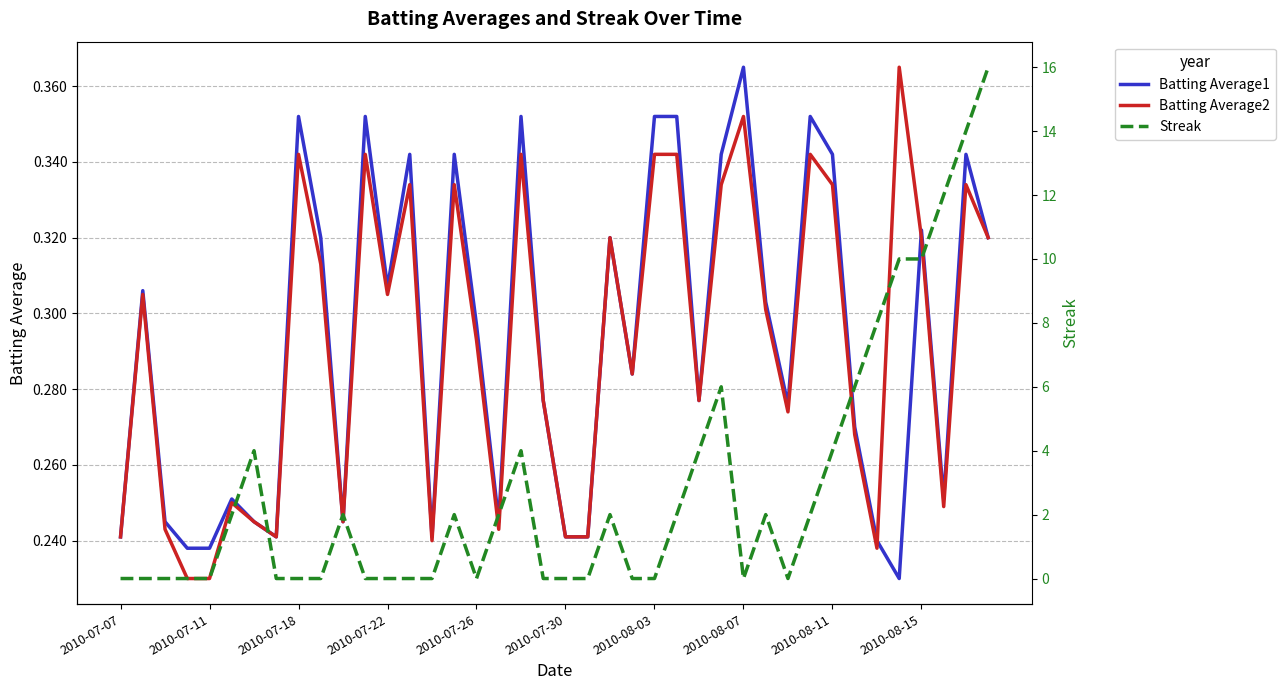

The Streak series shows 10.0 at 35. True or false?

True